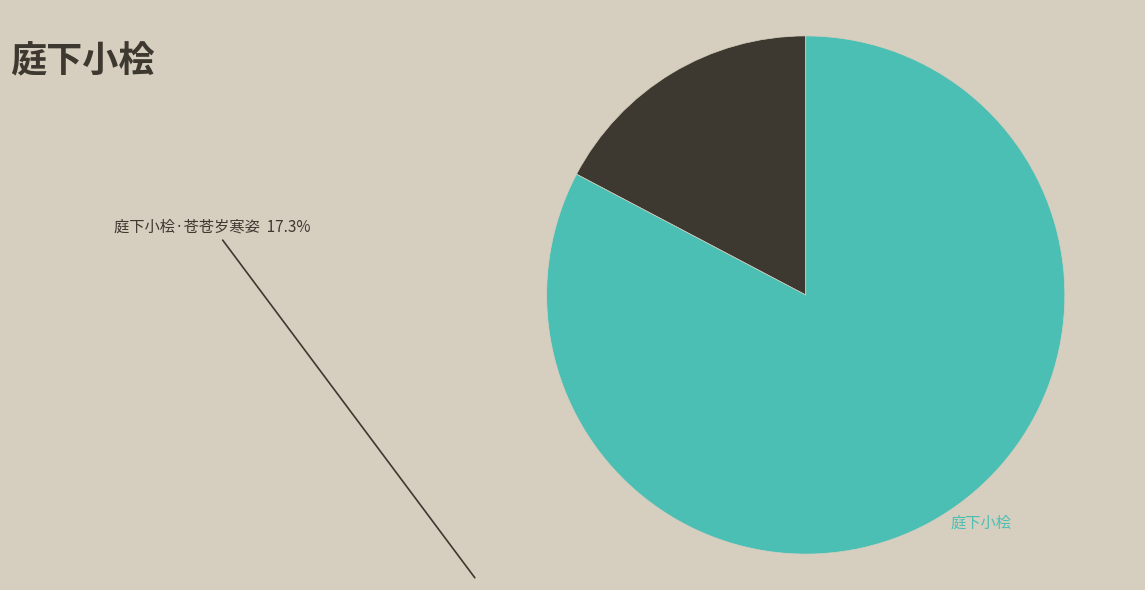

Is the sum of 庭下小桧 and 庭下小桧·苍苍岁寒姿 greater than half?

Yes